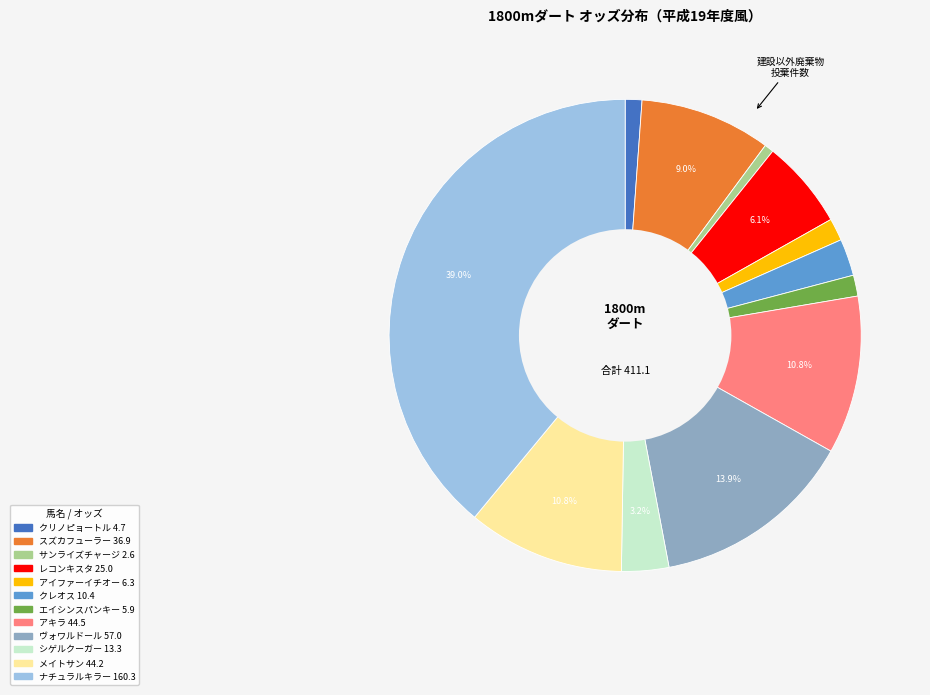

What is the ratio of the value at クリノピョートル to the value at ナチュラルキラー?

0.0